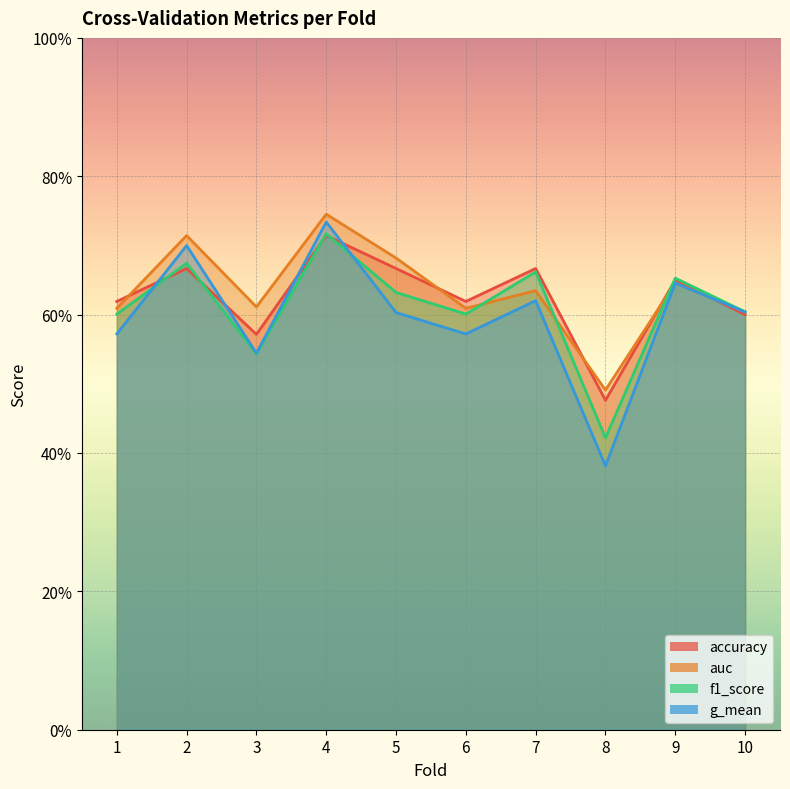

True or false: accuracy and f1_score intersect in this chart.

True